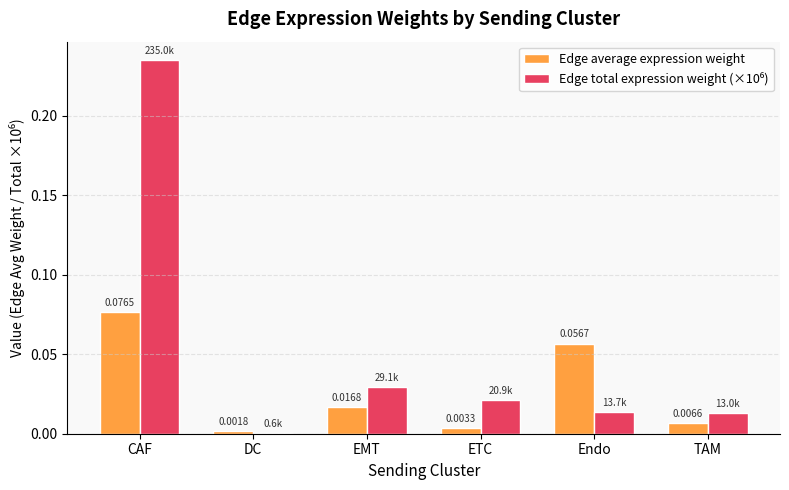

At which category is the sum across all series the highest?

CAF